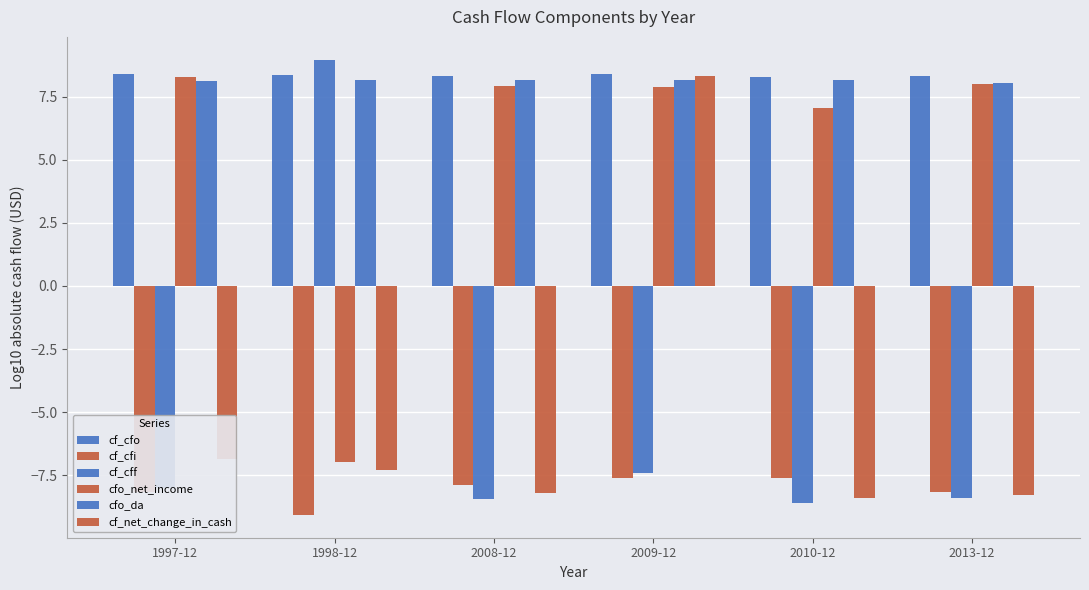

What is the difference between the highest and lowest values at 2013-12?

16.8